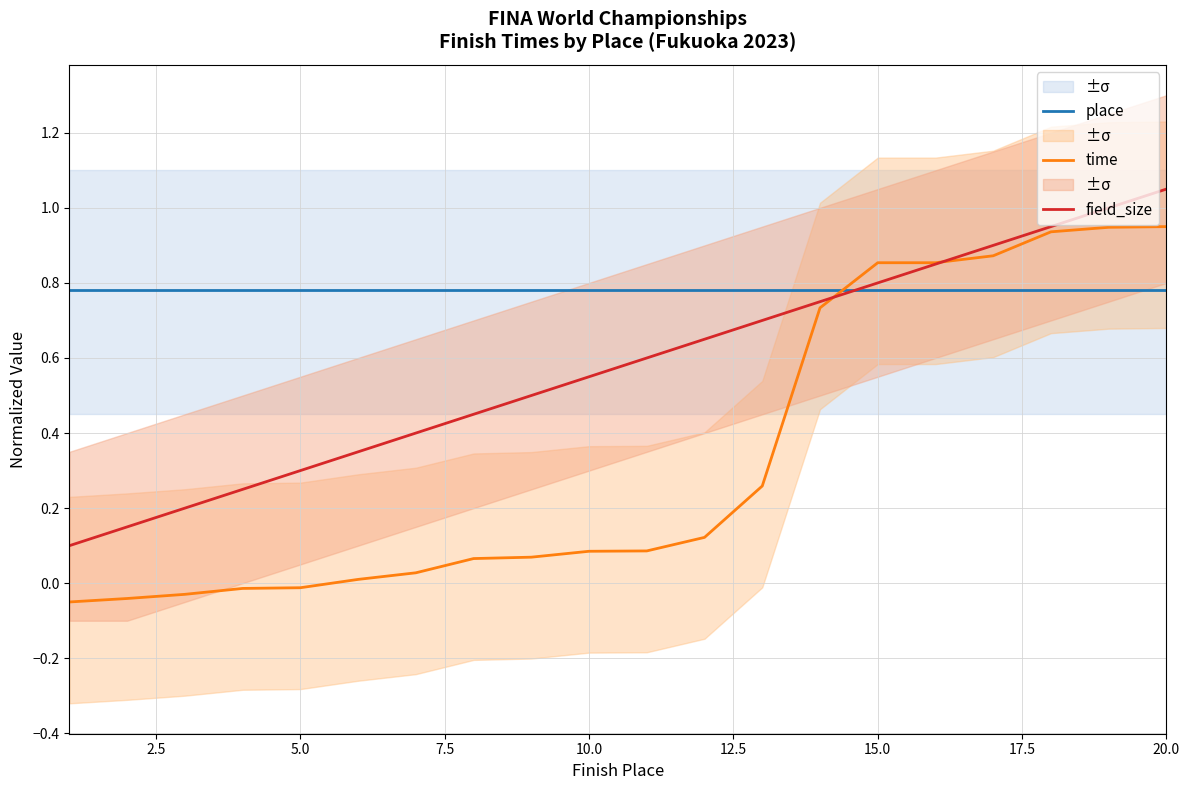

What is the minimum value shown in the chart?

-0.1